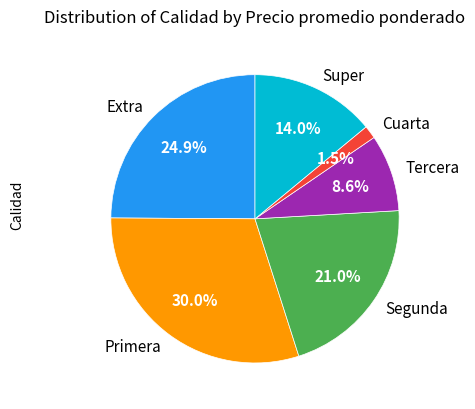

Do Segunda and Cuarta together represent more than half of the pie?

No